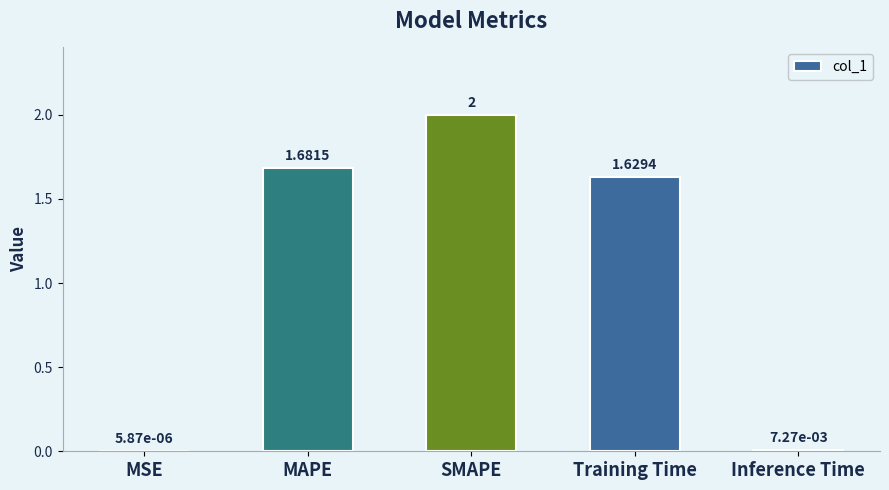

Which label corresponds to the largest value in the chart?

SMAPE